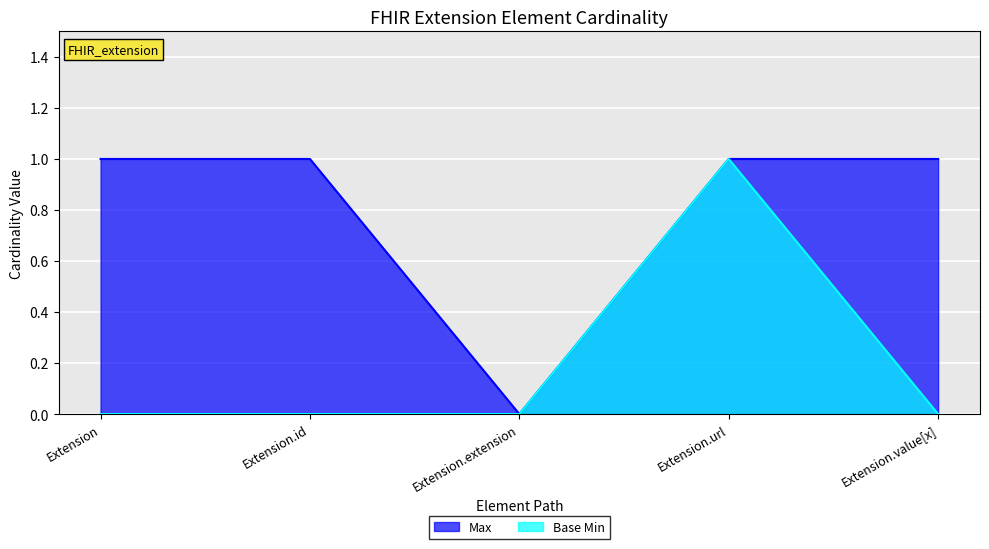

Reading right to left, transcribe all the data shown in this chart.

Max: Extension.value[x]=1	Extension.url=1	Extension.extension=0	Extension.id=1	Extension=1
Base Min: Extension.value[x]=0	Extension.url=1	Extension.extension=0	Extension.id=0	Extension=0